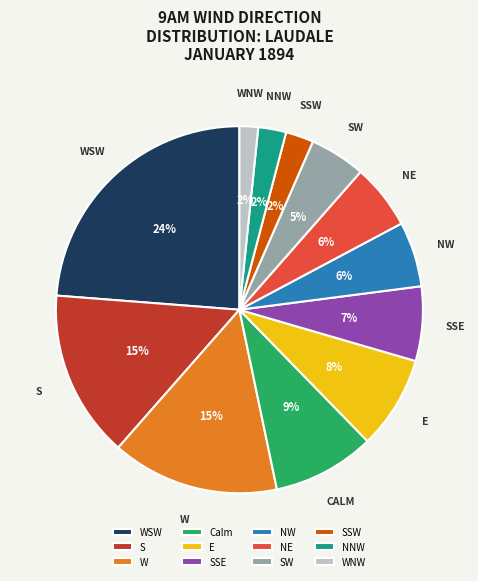

Between SSE and SSW, which is larger?

SSE